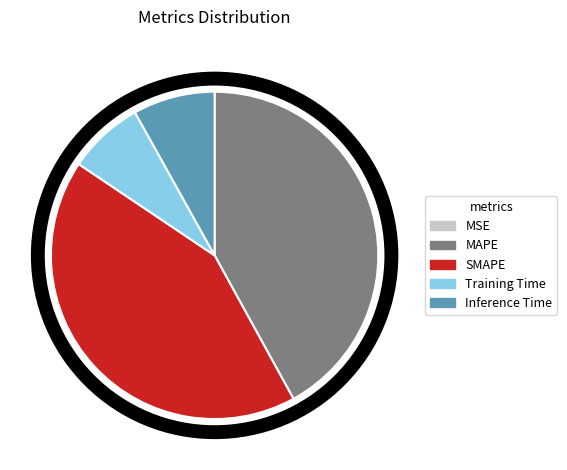

Between Training Time and MAPE, which is larger?

MAPE